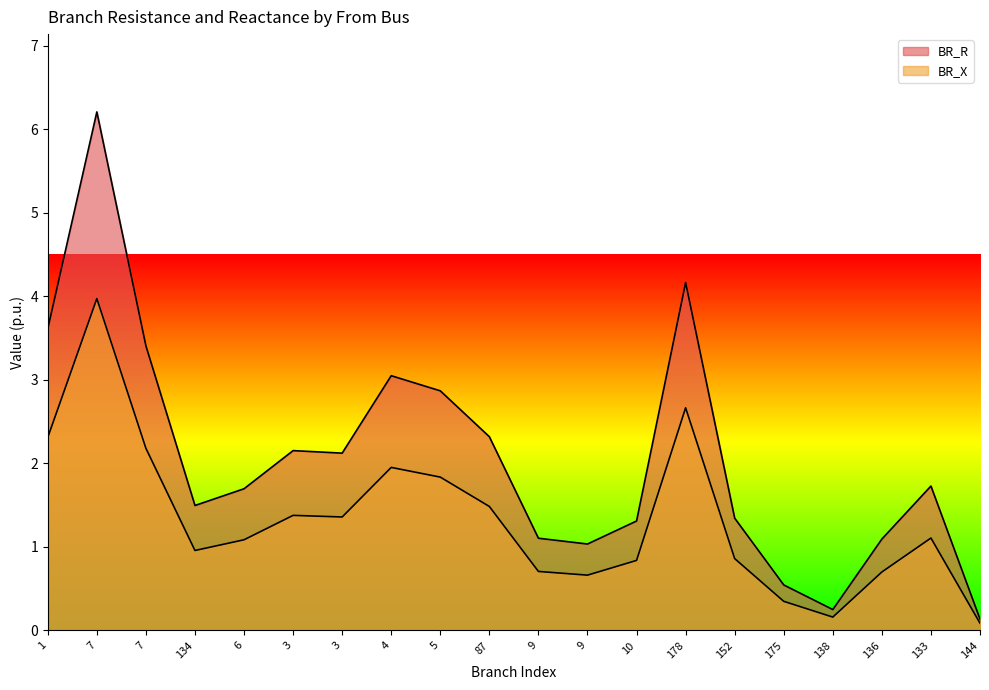

How many categories are shown in the chart?

20